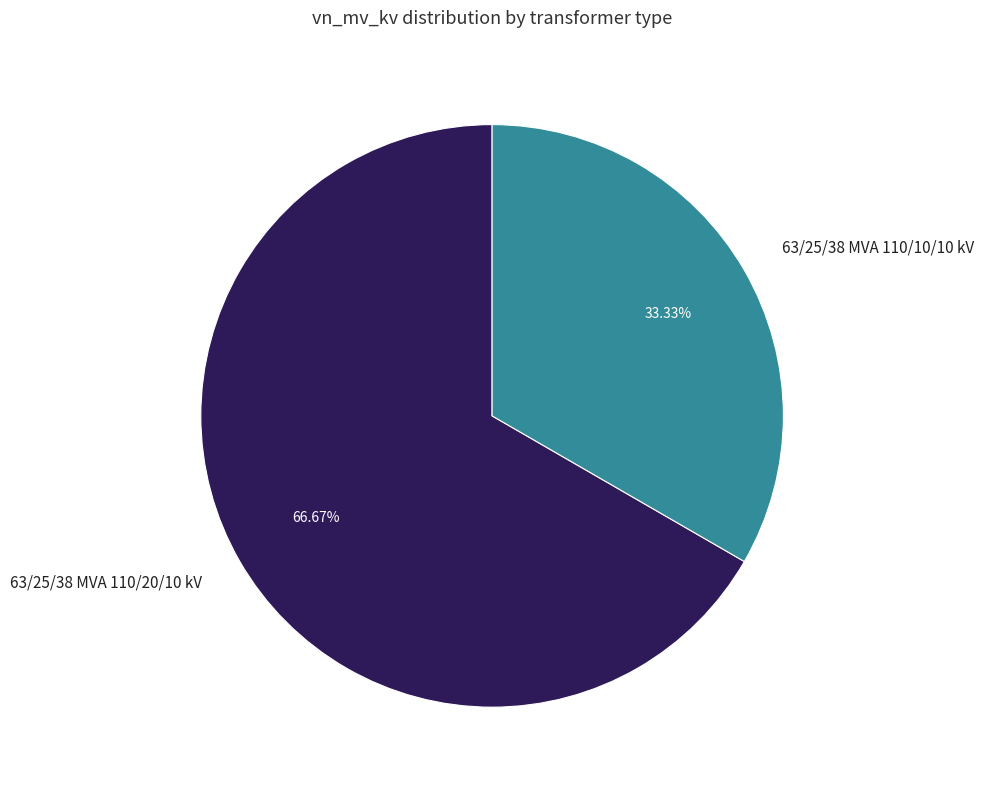

To the nearest percent, what is the difference between the largest and smallest slice percentages?

33%